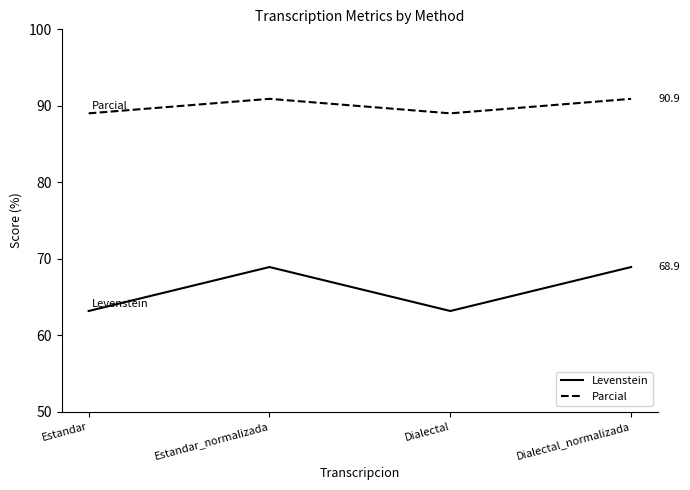

What is the maximum value shown in the chart?

90.9